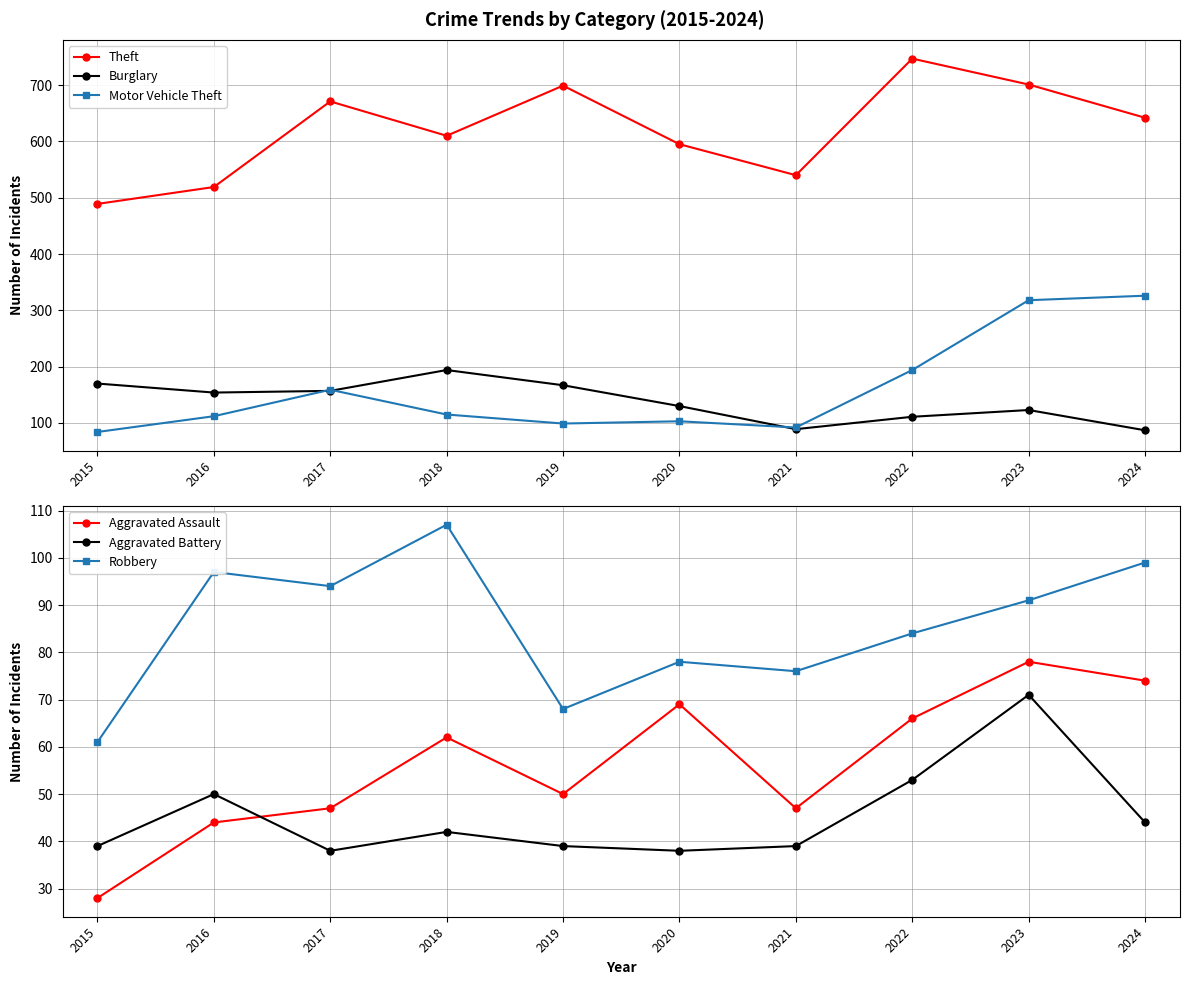

What is the maximum value for Theft?

747